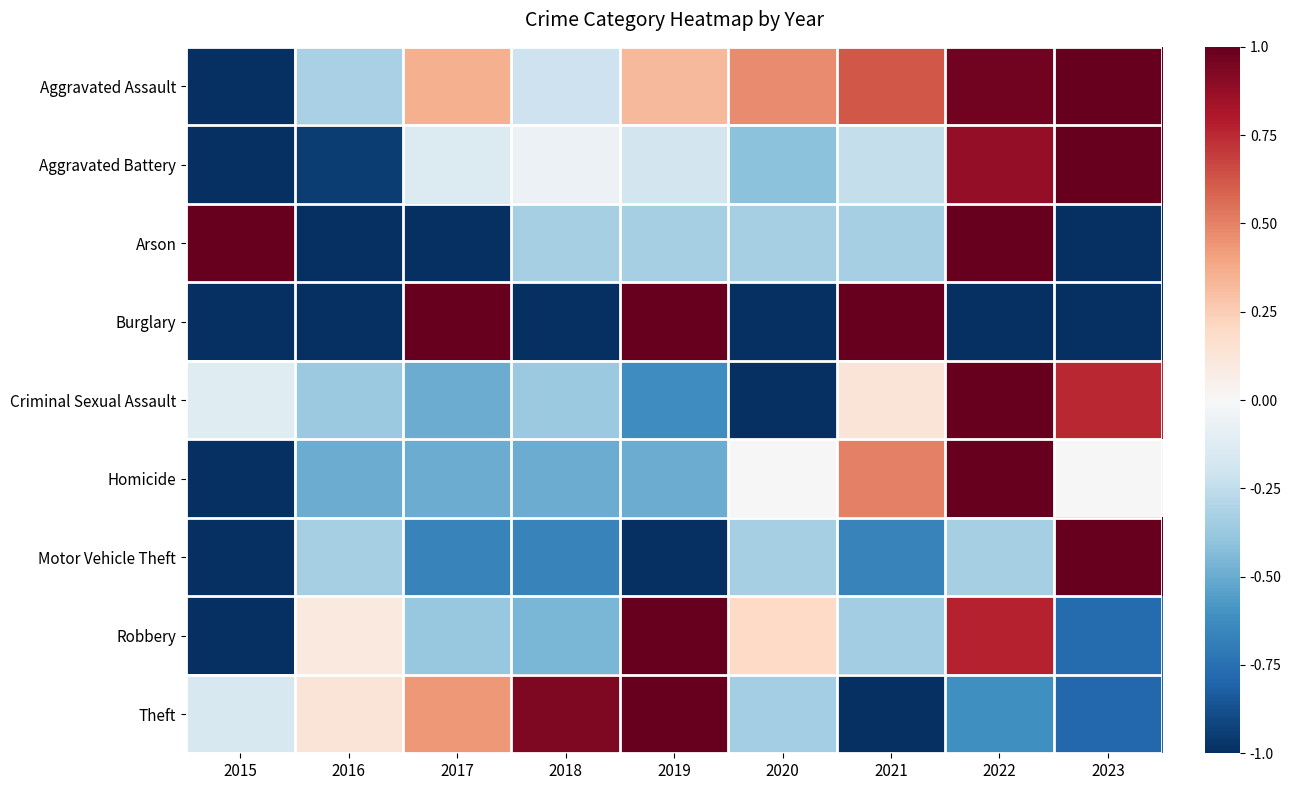

What is the total value across all series at 2017?

-1.4